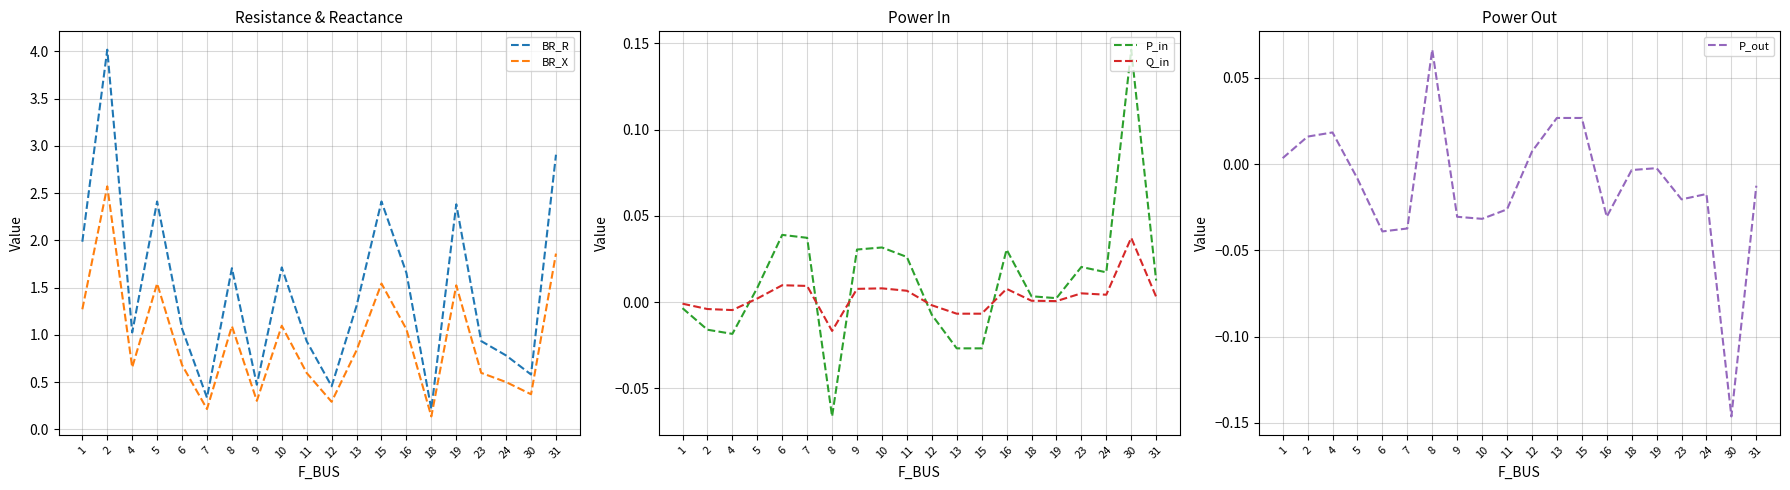

Reading right to left, what are all the values shown in this chart?

BR_R: 31=2.9	30=0.6	24=0.8	23=0.9	19=2.4	18=0.2	16=1.7	15=2.4	13=1.3	12=0.5	11=0.9	10=1.7	9=0.5	8=1.7	7=0.3	6=1.1	5=2.4	4=1.0	2=4.0	1=2.0
BR_X: 31=1.9	30=0.4	24=0.5	23=0.6	19=1.5	18=0.1	16=1.1	15=1.5	13=0.8	12=0.3	11=0.6	10=1.1	9=0.3	8=1.1	7=0.2	6=0.7	5=1.5	4=0.7	2=2.6	1=1.3
P_in: 31=0.0	30=0.1	24=0.0	23=0.0	19=0.0	18=0.0	16=0.0	15=-0.0	13=-0.0	12=-0.0	11=0.0	10=0.0	9=0.0	8=-0.1	7=0.0	6=0.0	5=0.0	4=-0.0	2=-0.0	1=-0.0
Q_in: 31=0.0	30=0.0	24=0.0	23=0.0	19=0.0	18=0.0	16=0.0	15=-0.0	13=-0.0	12=-0.0	11=0.0	10=0.0	9=0.0	8=-0.0	7=0.0	6=0.0	5=0.0	4=-0.0	2=-0.0	1=-0.0
P_out: 31=-0.0	30=-0.1	24=-0.0	23=-0.0	19=-0.0	18=-0.0	16=-0.0	15=0.0	13=0.0	12=0.0	11=-0.0	10=-0.0	9=-0.0	8=0.1	7=-0.0	6=-0.0	5=-0.0	4=0.0	2=0.0	1=0.0